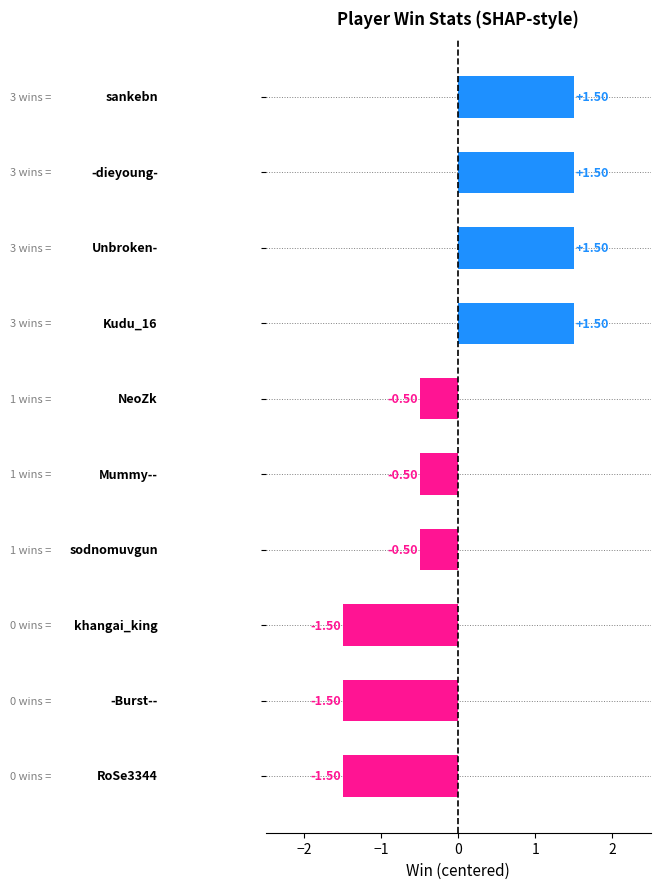

Count the number of values greater than 0.

4